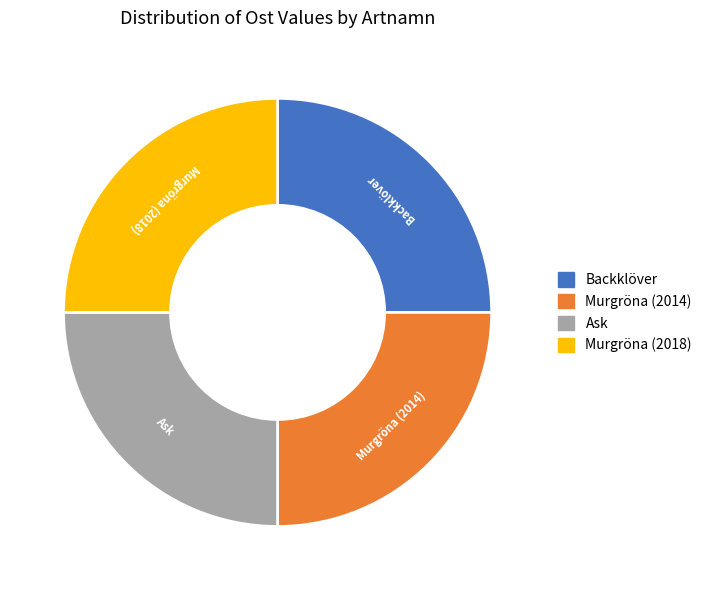

What is the ratio of the value at Murgröna (2014) to the value at Backklöver?

1.0